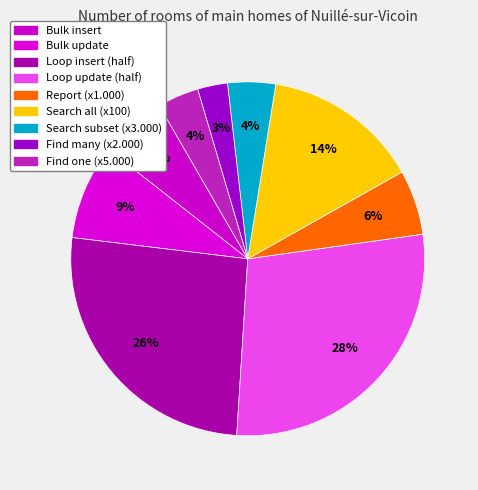

Which category has the biggest portion of the pie?

Loop update (half)